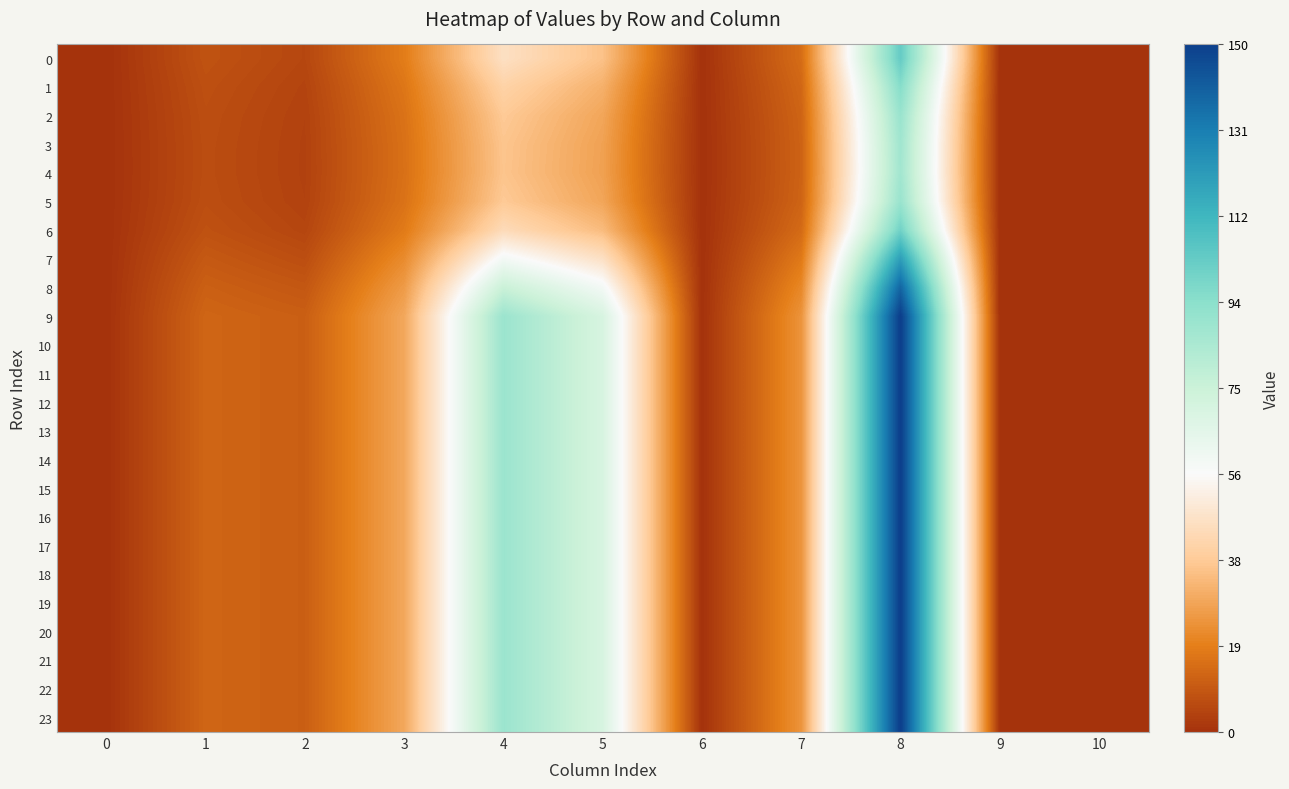

What is the total value across all series at 5?

1371.3